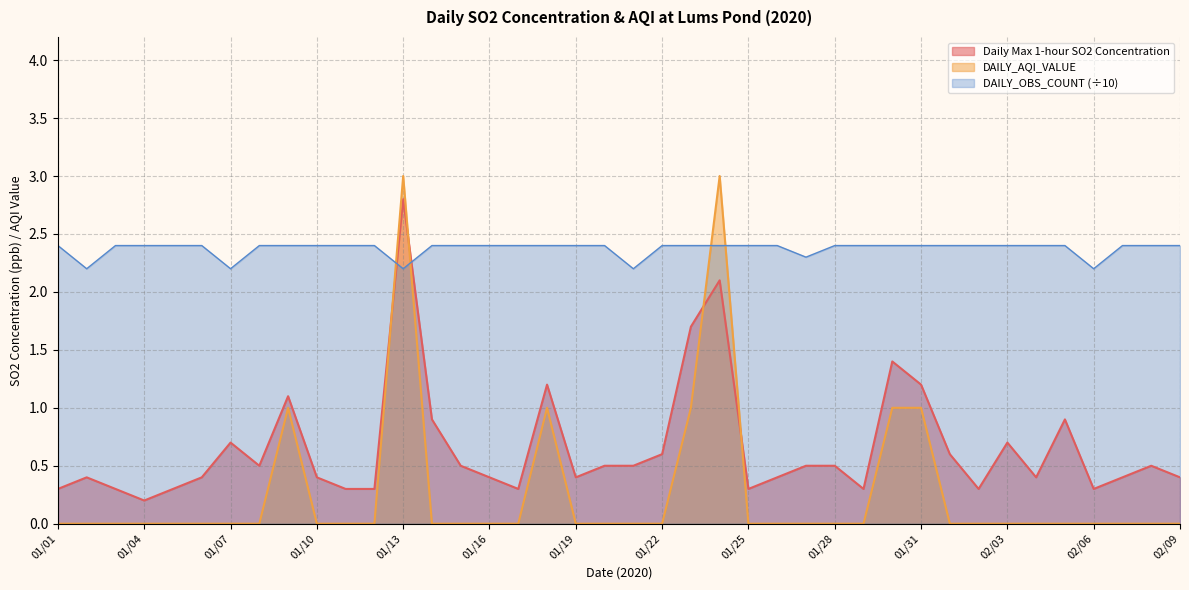

Does the chart have visible grid lines?

Yes